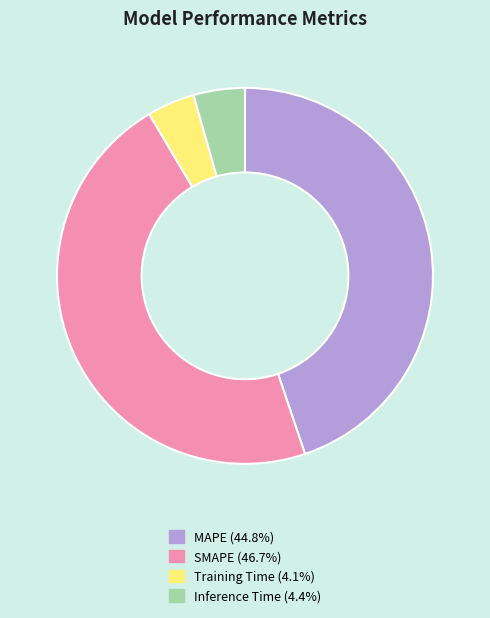

Approximately how many times larger is the value at MAPE (44.8%) compared to SMAPE (46.7%)?

1.0